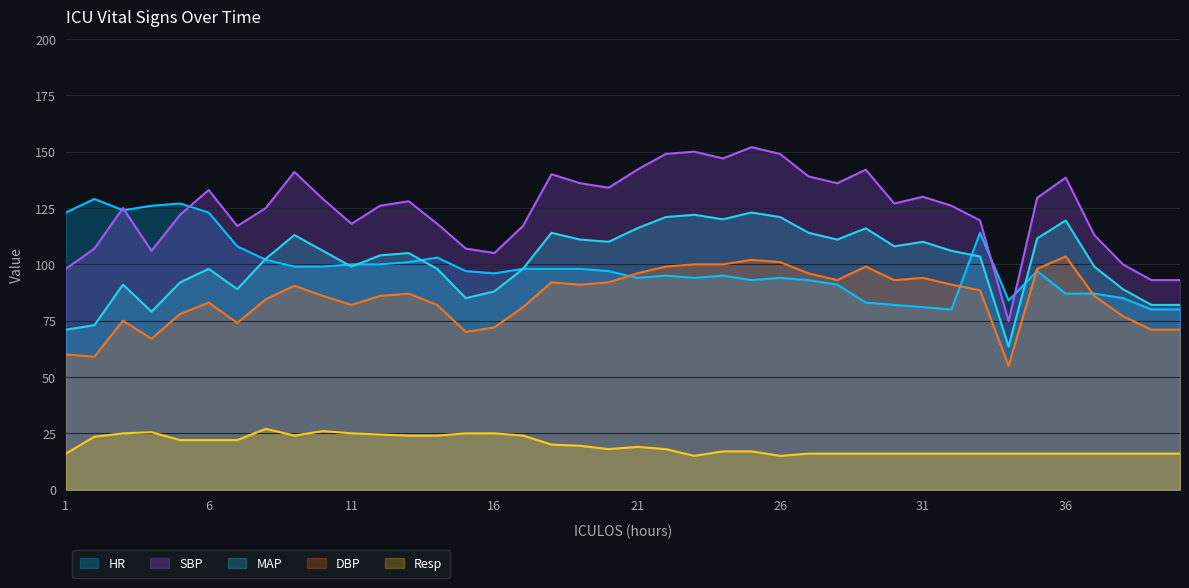

What is the highest value of the Resp series?

27.0